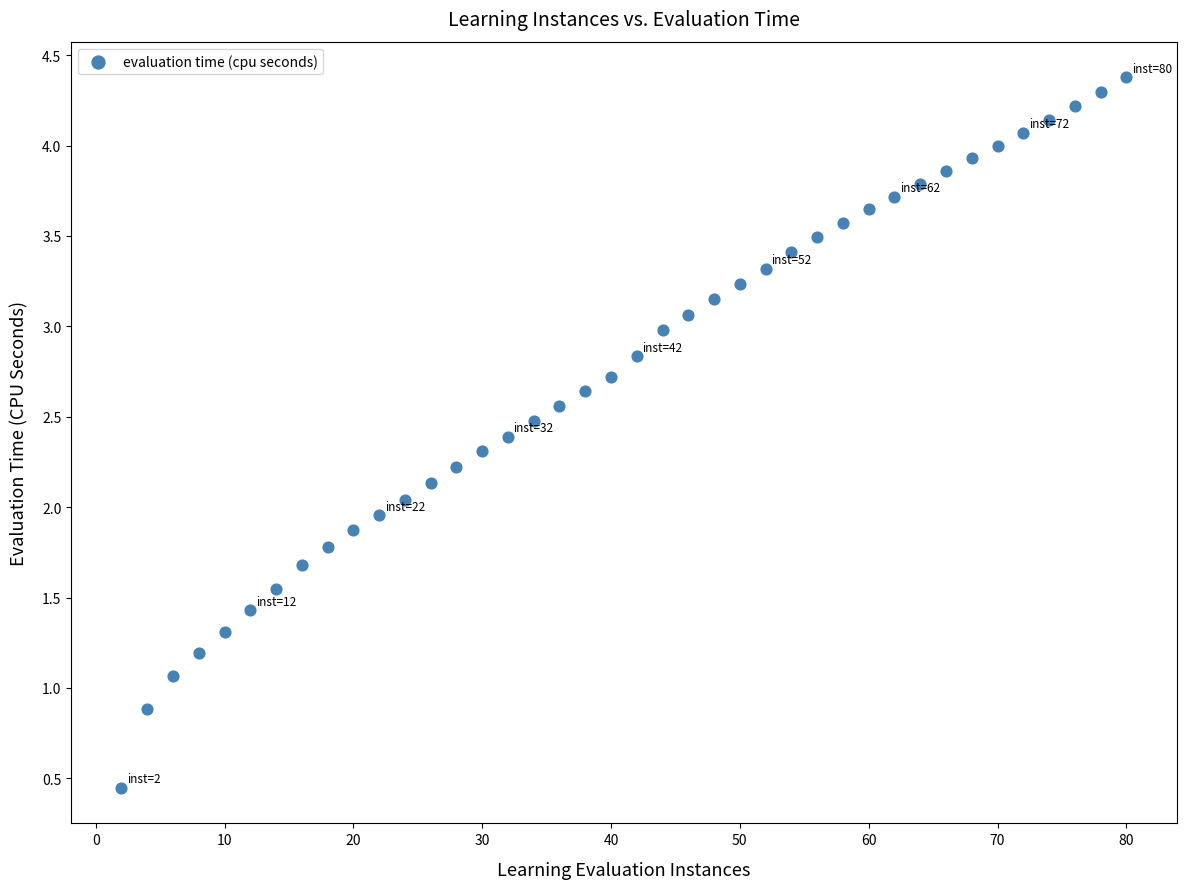

What is the range of X values (max minus min)?

78.0